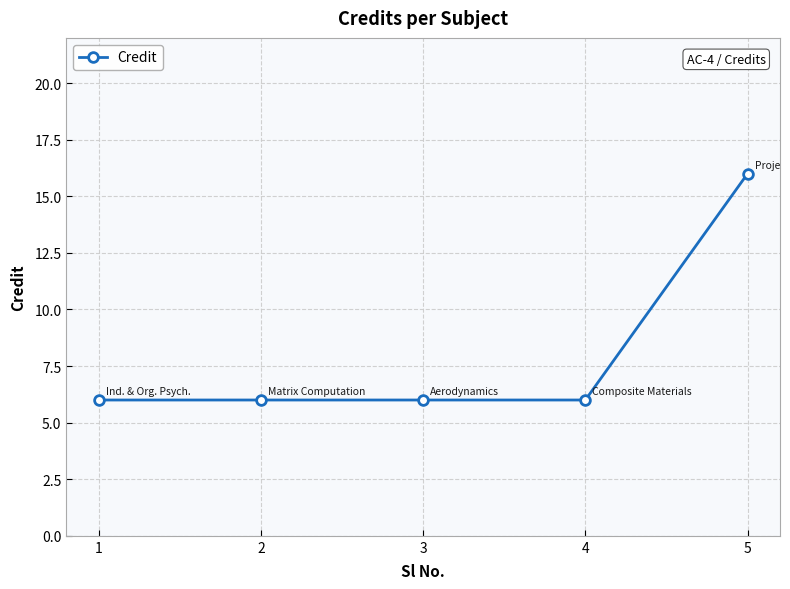

Count the values in the range 6 to 7.

4